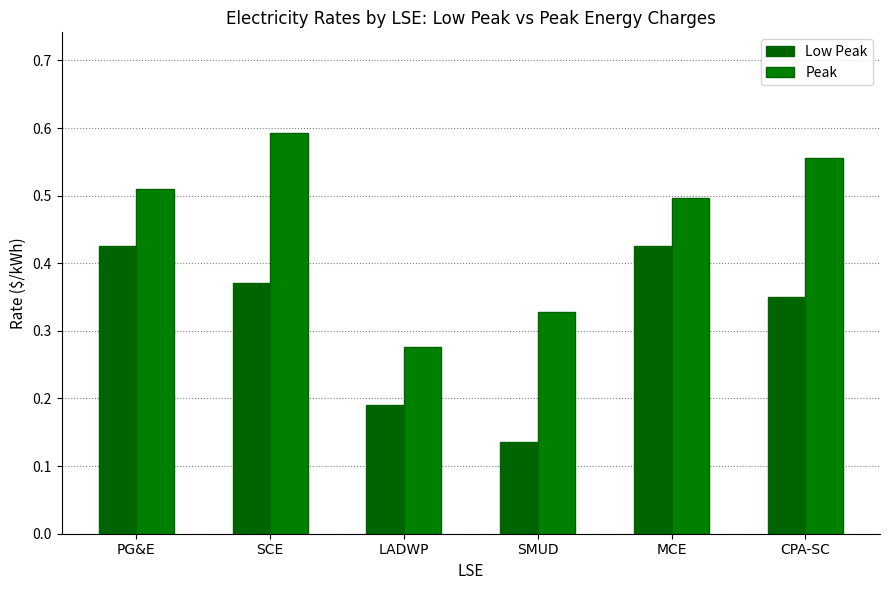

What is the difference between the maximum and second lowest values in the Peak series?

0.3